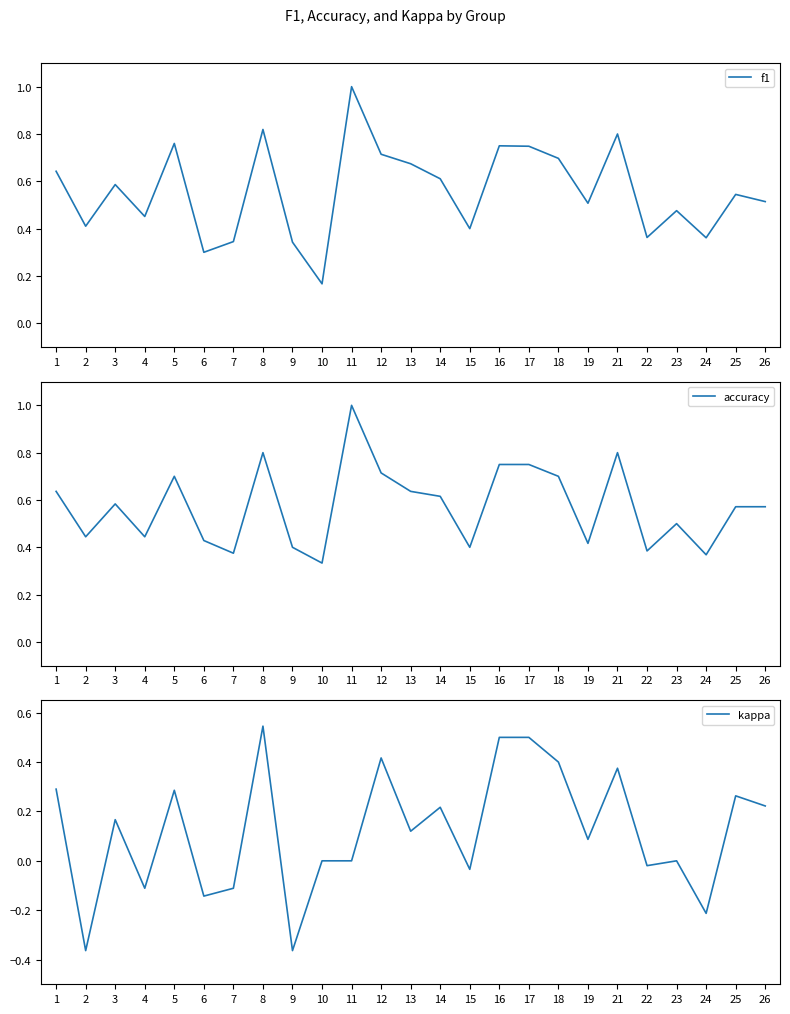

Reading left to right, list all the values displayed in this chart.

f1: 0.6	0.4	0.6	0.5	0.8	0.3	0.3	0.8	0.3	0.2	1.0	0.7	0.7	0.6	0.4	0.8	0.7	0.7	0.5	0.8	0.4	0.5	0.4	0.5	0.5
accuracy: 0.6	0.4	0.6	0.4	0.7	0.4	0.4	0.8	0.4	0.3	1.0	0.7	0.6	0.6	0.4	0.8	0.8	0.7	0.4	0.8	0.4	0.5	0.4	0.6	0.6
kappa: 0.3	-0.4	0.2	-0.1	0.3	-0.1	-0.1	0.5	-0.4	0.0	0.0	0.4	0.1	0.2	-0.0	0.5	0.5	0.4	0.1	0.4	-0.0	0.0	-0.2	0.3	0.2